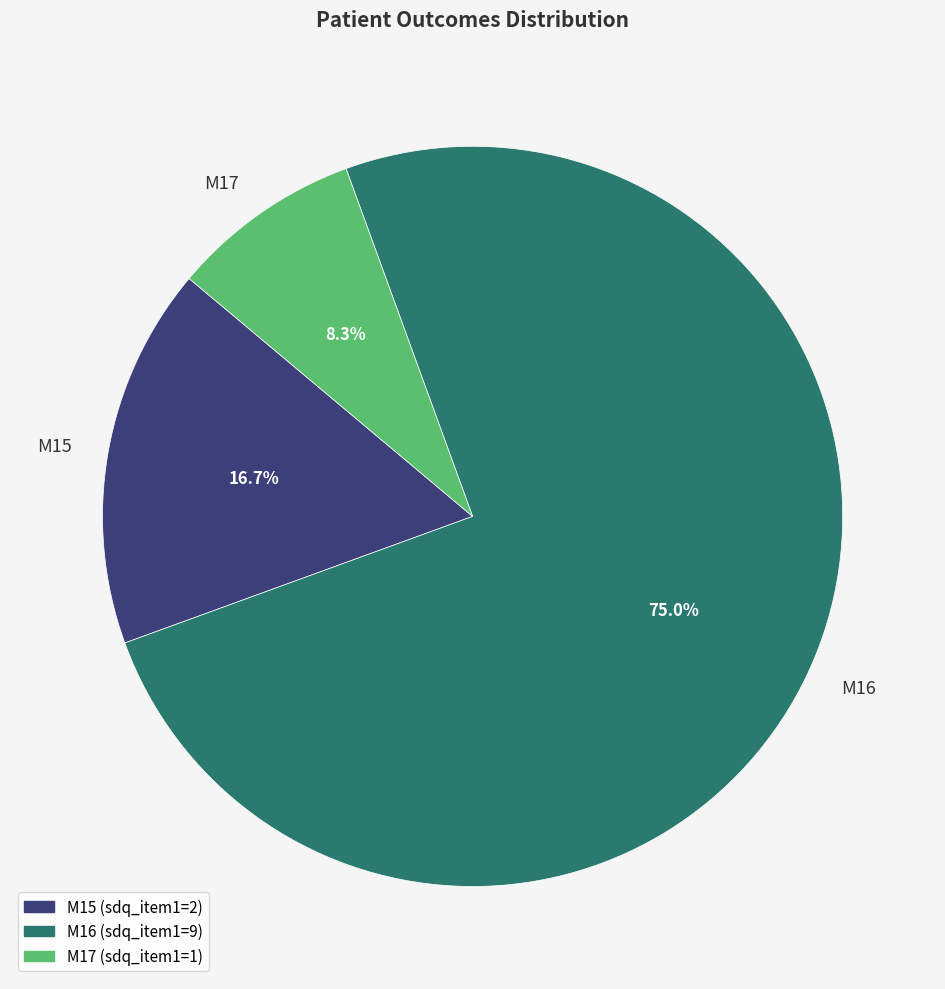

What is the majority slice?

M16